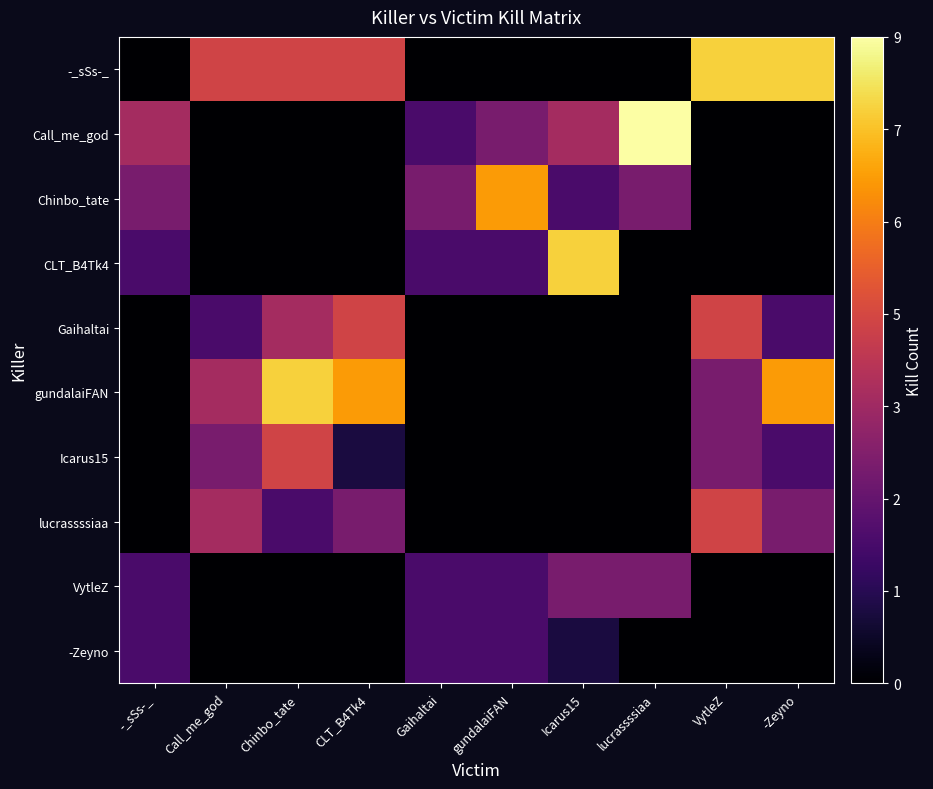

Reading left to right, extract all data points from this chart.

-_sSs-_: -_sSs-_=0	Call_me_god=5	Chinbo_tate=5	CLT_B4Tk4=5	Gaihaltai=0	gundalaiFAN=0	Icarus15=0	lucrassssiaa=0	VytleZ=8	-Zeyno=8
Call_me_god: -_sSs-_=4	Call_me_god=0	Chinbo_tate=0	CLT_B4Tk4=0	Gaihaltai=2	gundalaiFAN=3	Icarus15=4	lucrassssiaa=9	VytleZ=0	-Zeyno=0
Chinbo_tate: -_sSs-_=3	Call_me_god=0	Chinbo_tate=0	CLT_B4Tk4=0	Gaihaltai=3	gundalaiFAN=7	Icarus15=2	lucrassssiaa=3	VytleZ=0	-Zeyno=0
CLT_B4Tk4: -_sSs-_=2	Call_me_god=0	Chinbo_tate=0	CLT_B4Tk4=0	Gaihaltai=2	gundalaiFAN=2	Icarus15=8	lucrassssiaa=0	VytleZ=0	-Zeyno=0
Gaihaltai: -_sSs-_=0	Call_me_god=2	Chinbo_tate=4	CLT_B4Tk4=5	Gaihaltai=0	gundalaiFAN=0	Icarus15=0	lucrassssiaa=0	VytleZ=5	-Zeyno=2
gundalaiFAN: -_sSs-_=0	Call_me_god=4	Chinbo_tate=8	CLT_B4Tk4=7	Gaihaltai=0	gundalaiFAN=0	Icarus15=0	lucrassssiaa=0	VytleZ=3	-Zeyno=7
Icarus15: -_sSs-_=0	Call_me_god=3	Chinbo_tate=5	CLT_B4Tk4=1	Gaihaltai=0	gundalaiFAN=0	Icarus15=0	lucrassssiaa=0	VytleZ=3	-Zeyno=2
lucrassssiaa: -_sSs-_=0	Call_me_god=4	Chinbo_tate=2	CLT_B4Tk4=3	Gaihaltai=0	gundalaiFAN=0	Icarus15=0	lucrassssiaa=0	VytleZ=5	-Zeyno=3
VytleZ: -_sSs-_=2	Call_me_god=0	Chinbo_tate=0	CLT_B4Tk4=0	Gaihaltai=2	gundalaiFAN=2	Icarus15=3	lucrassssiaa=3	VytleZ=0	-Zeyno=0
-Zeyno: -_sSs-_=2	Call_me_god=0	Chinbo_tate=0	CLT_B4Tk4=0	Gaihaltai=2	gundalaiFAN=2	Icarus15=1	lucrassssiaa=0	VytleZ=0	-Zeyno=0